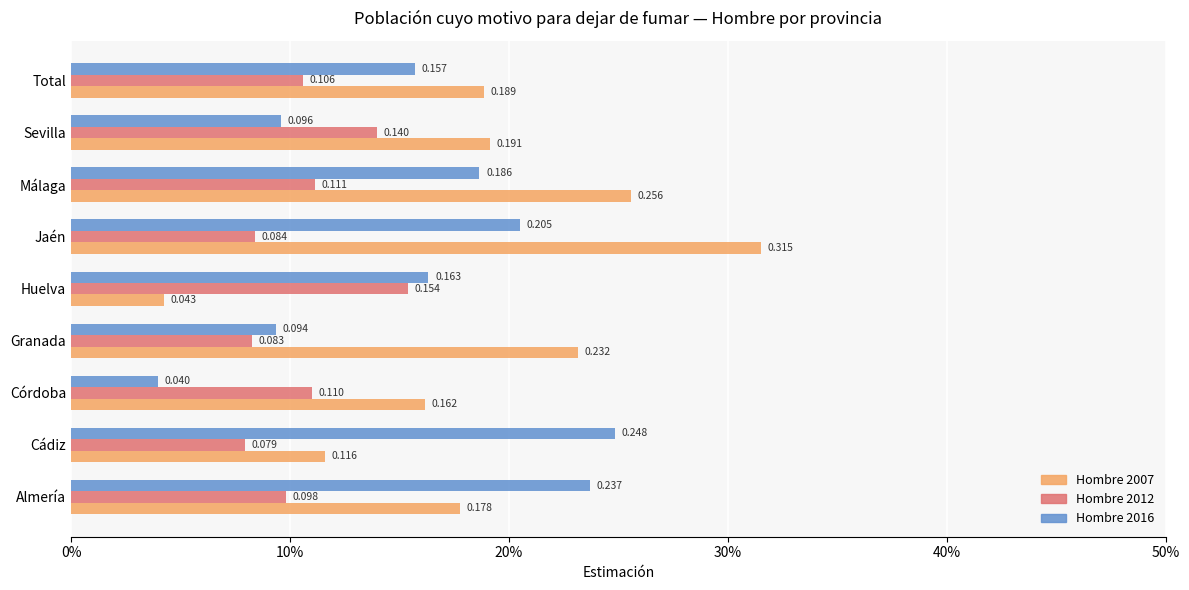

Count the Hombre 2007 values in the range 0 to 1.

9